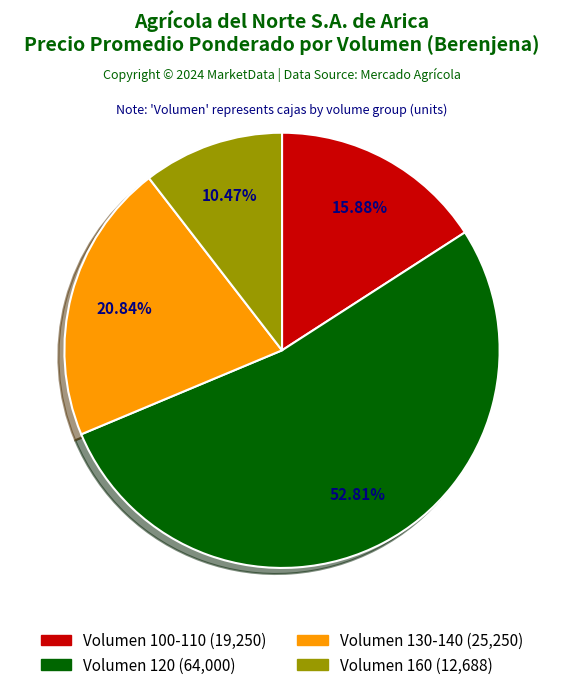

Does any single category account for the majority?

Yes